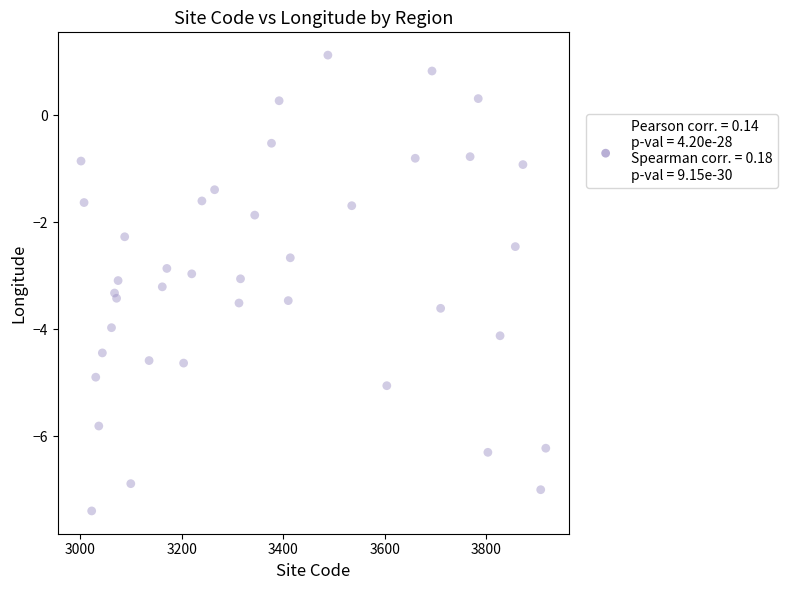

What is the range of X values (max minus min)?

915.0